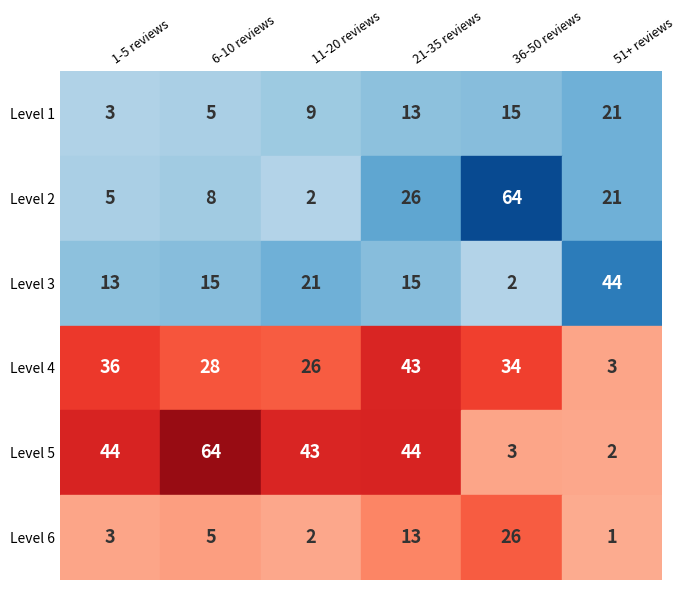

What is the minimum value shown in the chart?

1